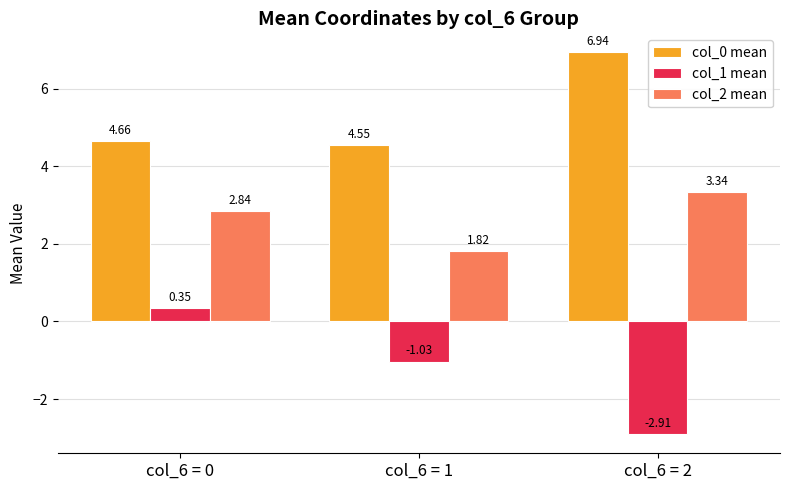

The col_0 mean series shows 7.2 at col_6 = 0. True or false?

False